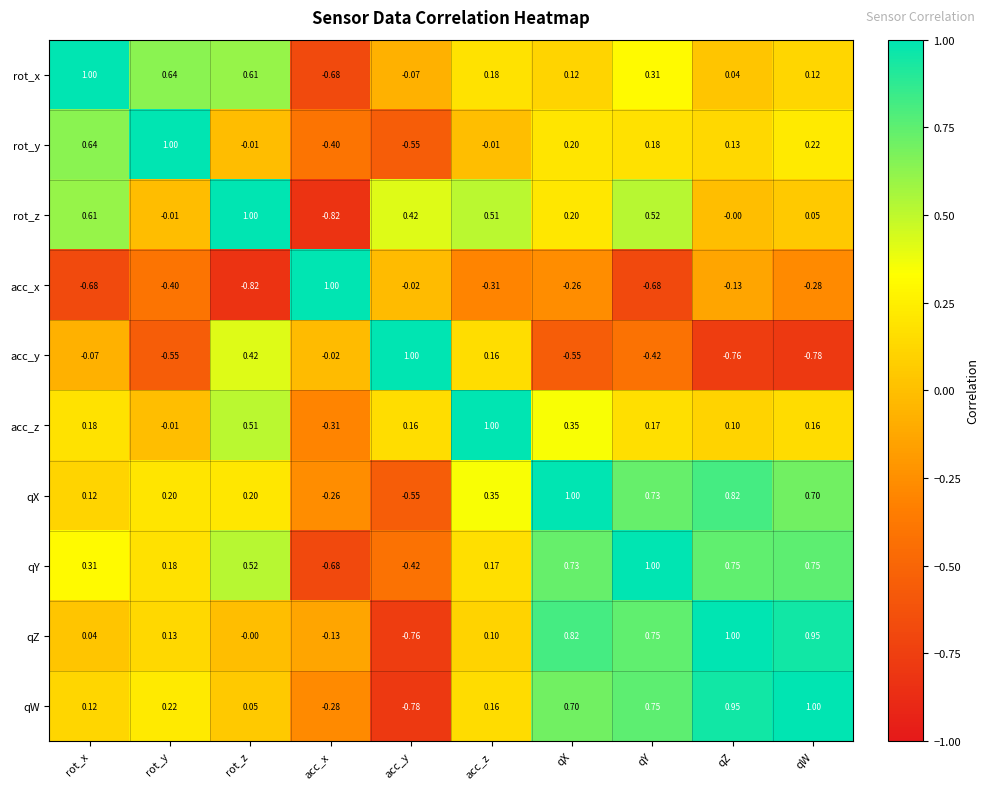

At which label does rot_x reach its minimum?

acc_x